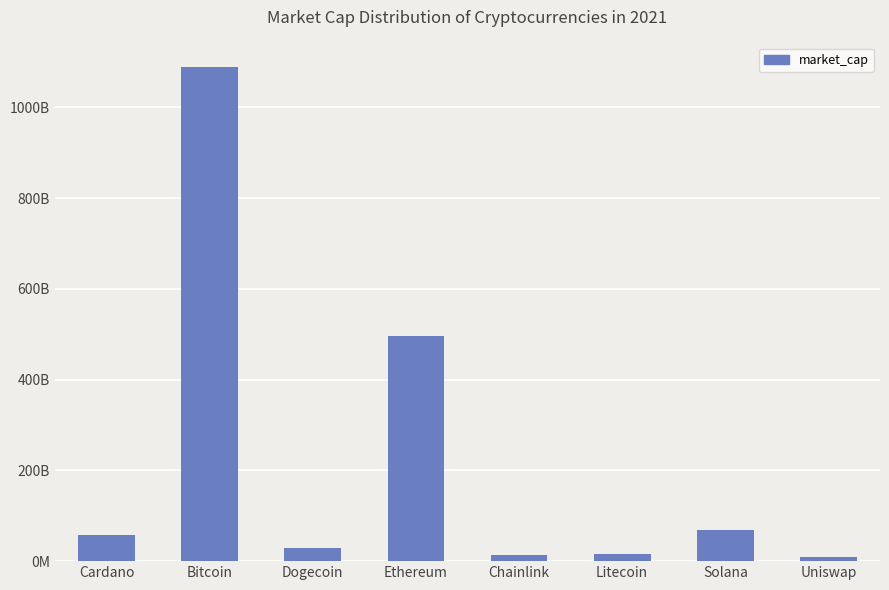

Read the value at Ethereum.

495951401137